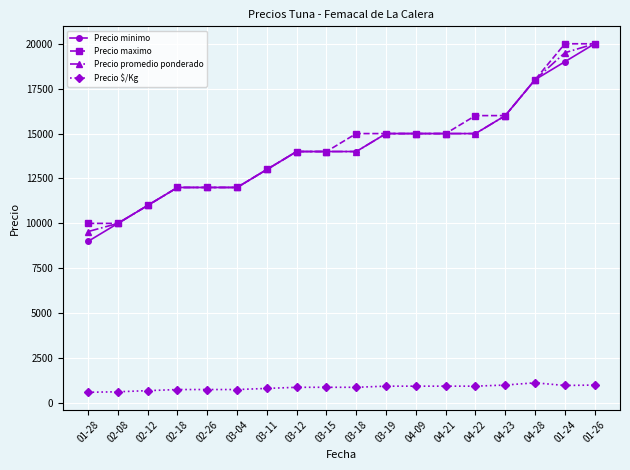

True or false: Precio promedio ponderado and Precio $/Kg intersect in this chart.

False